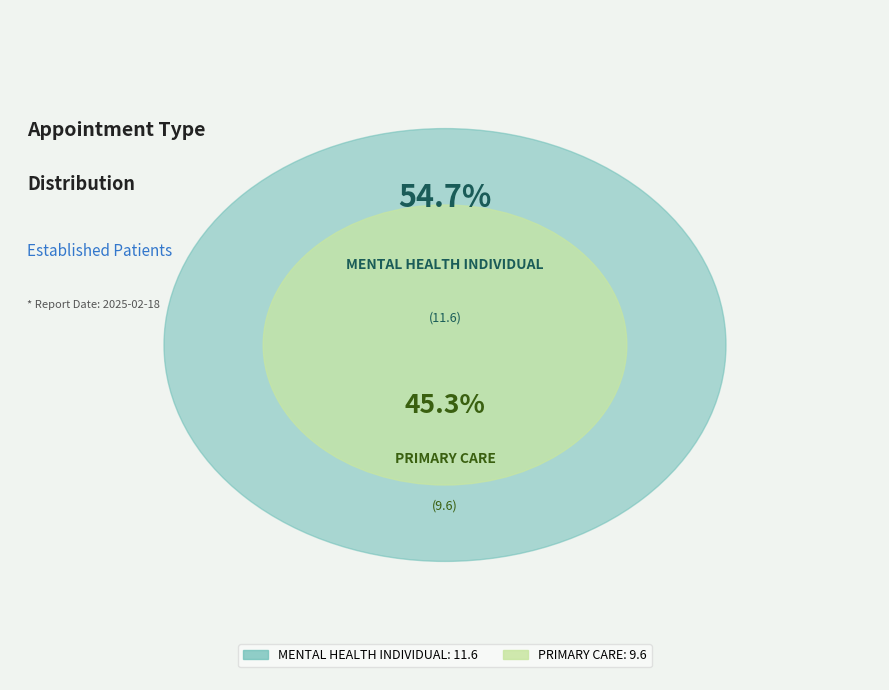

Which slice is the largest?

MENTAL HEALTH INDIVIDUAL